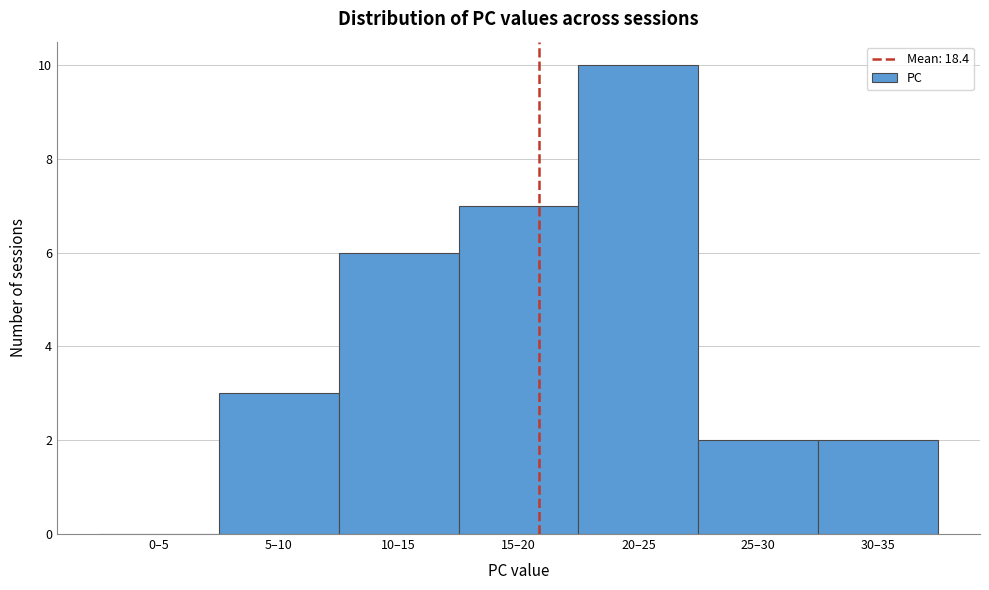

Reading left to right, transcribe all the data shown in this chart.

0–5=0	5–10=3	10–15=6	15–20=7	20–25=10	25–30=2	30–35=2